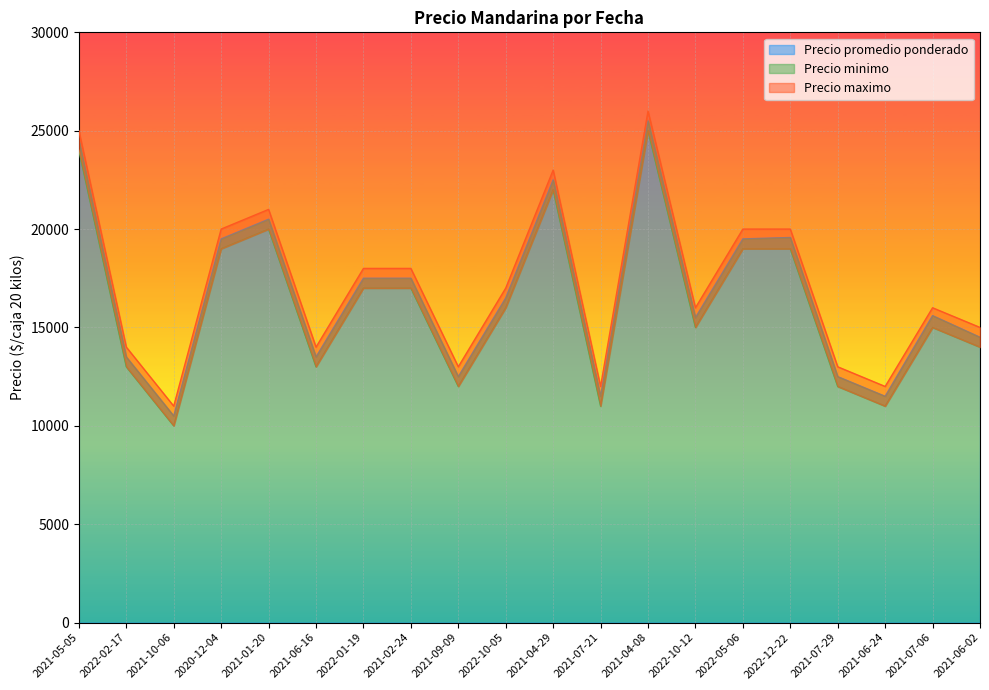

Reading left to right, list all the values displayed in this chart.

Precio promedio ponderado: 2021-05-05=24500	2022-02-17=13500	2021-10-06=10500	2020-12-04=19500	2021-01-20=20500	2021-06-16=13500	2022-01-19=17500	2021-02-24=17500	2021-09-09=12500	2022-10-05=16500	2021-04-29=22500	2021-07-21=11500	2021-04-08=25500	2022-10-12=15500	2022-05-06=19500	2022-12-22=19571	2021-07-29=12500	2021-06-24=11500	2021-07-06=15600	2021-06-02=14500
Precio minimo: 2021-05-05=24000	2022-02-17=13000	2021-10-06=10000	2020-12-04=19000	2021-01-20=20000	2021-06-16=13000	2022-01-19=17000	2021-02-24=17000	2021-09-09=12000	2022-10-05=16000	2021-04-29=22000	2021-07-21=11000	2021-04-08=25000	2022-10-12=15000	2022-05-06=19000	2022-12-22=19000	2021-07-29=12000	2021-06-24=11000	2021-07-06=15000	2021-06-02=14000
Precio maximo: 2021-05-05=25000	2022-02-17=14000	2021-10-06=11000	2020-12-04=20000	2021-01-20=21000	2021-06-16=14000	2022-01-19=18000	2021-02-24=18000	2021-09-09=13000	2022-10-05=17000	2021-04-29=23000	2021-07-21=12000	2021-04-08=26000	2022-10-12=16000	2022-05-06=20000	2022-12-22=20000	2021-07-29=13000	2021-06-24=12000	2021-07-06=16000	2021-06-02=15000